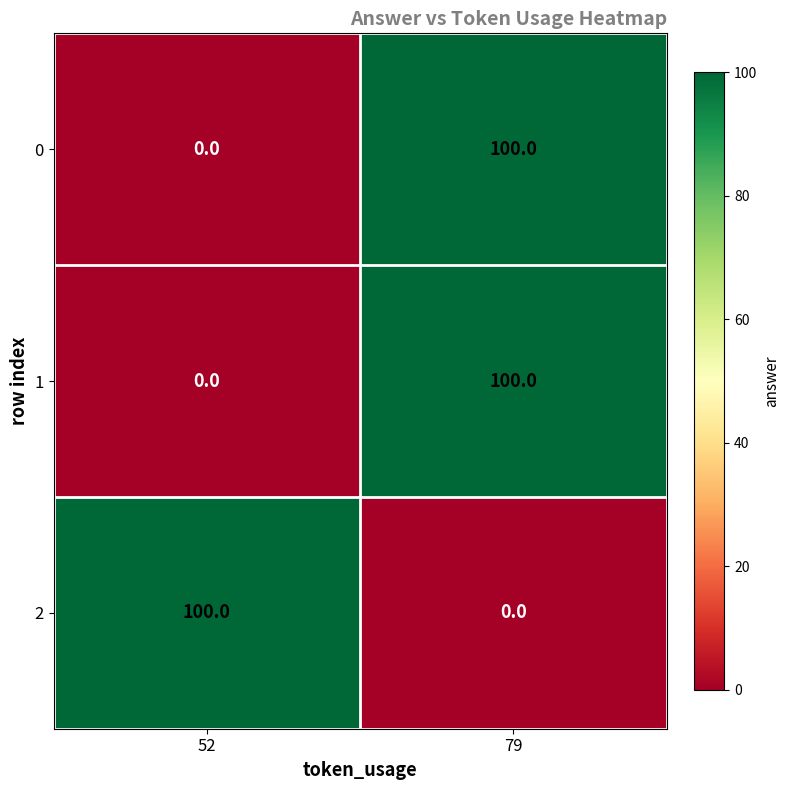

The value of 1 at 52 is 0. True or false?

True